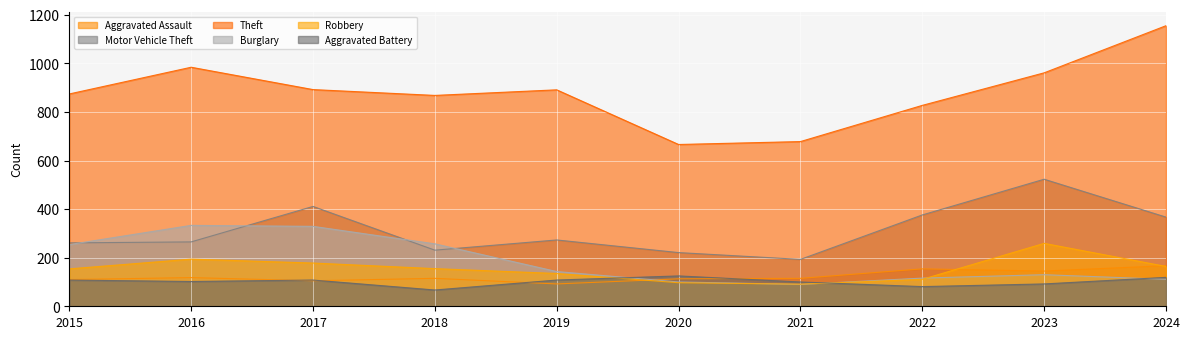

The Motor Vehicle Theft series shows 314 at 2021. True or false?

False